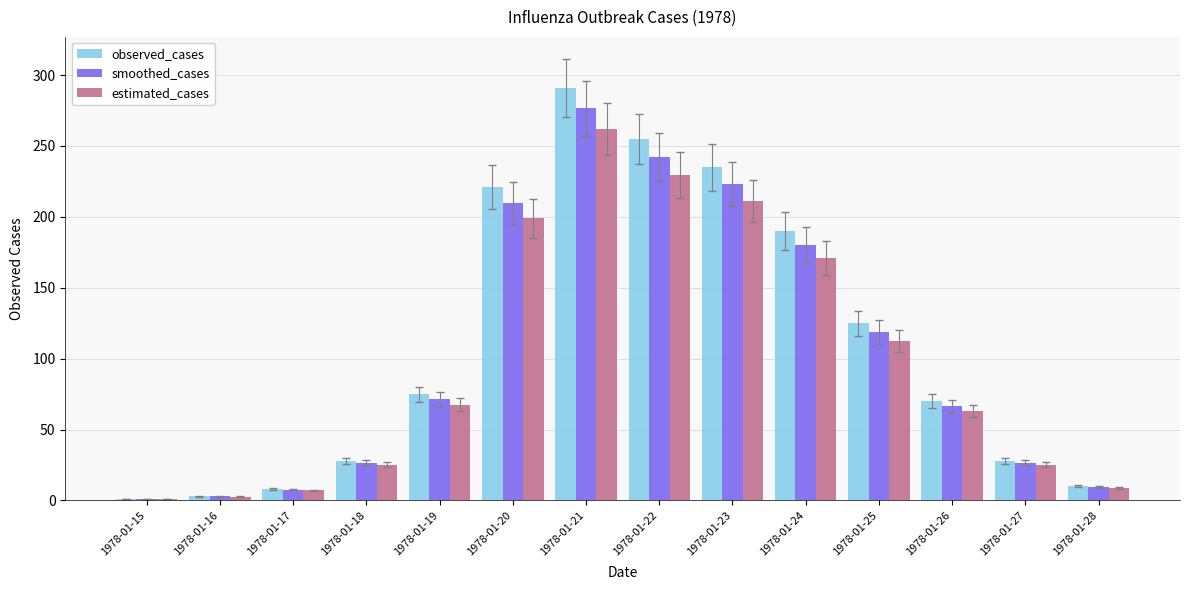

Which category has the highest value across all series?

1978-01-21